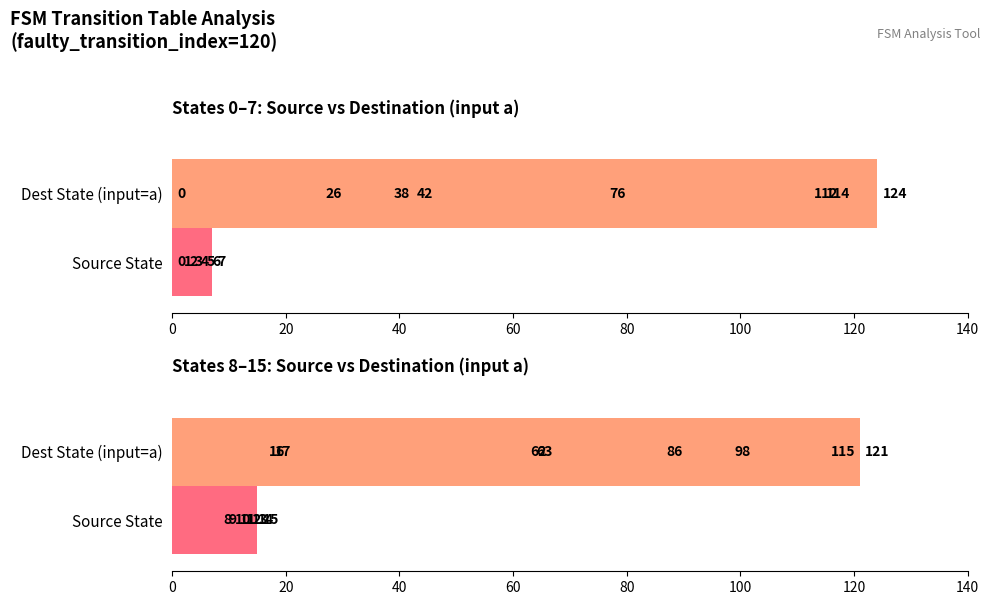

What is the approximate value of destination_state (input a) at 20?

115